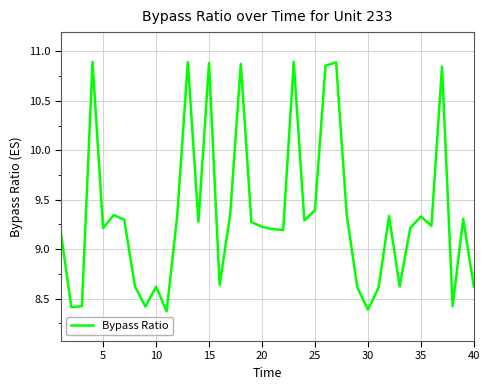

What is the difference between the maximum and minimum values?

2.5